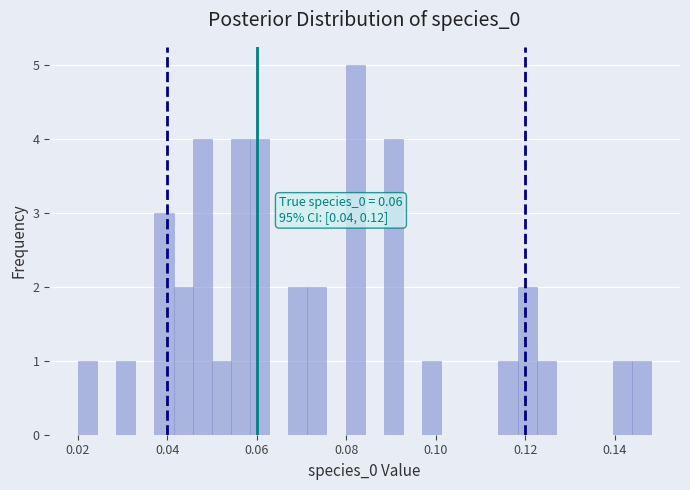

Read against the x-axis, roughly where is the centre of the tallest bar?

0.082